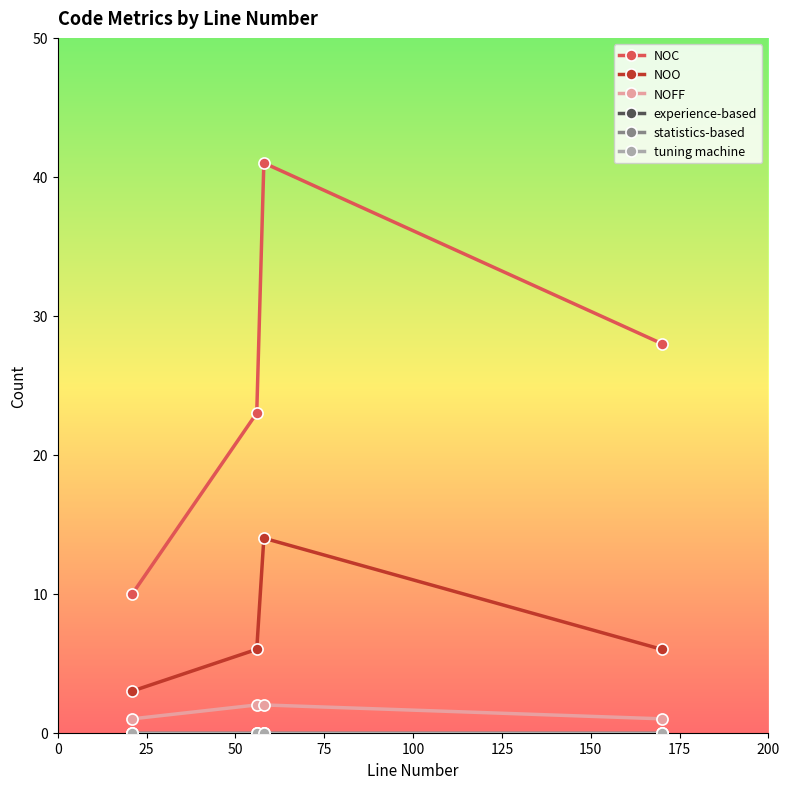

True or false: NOO and tuning machine cross at least once.

False